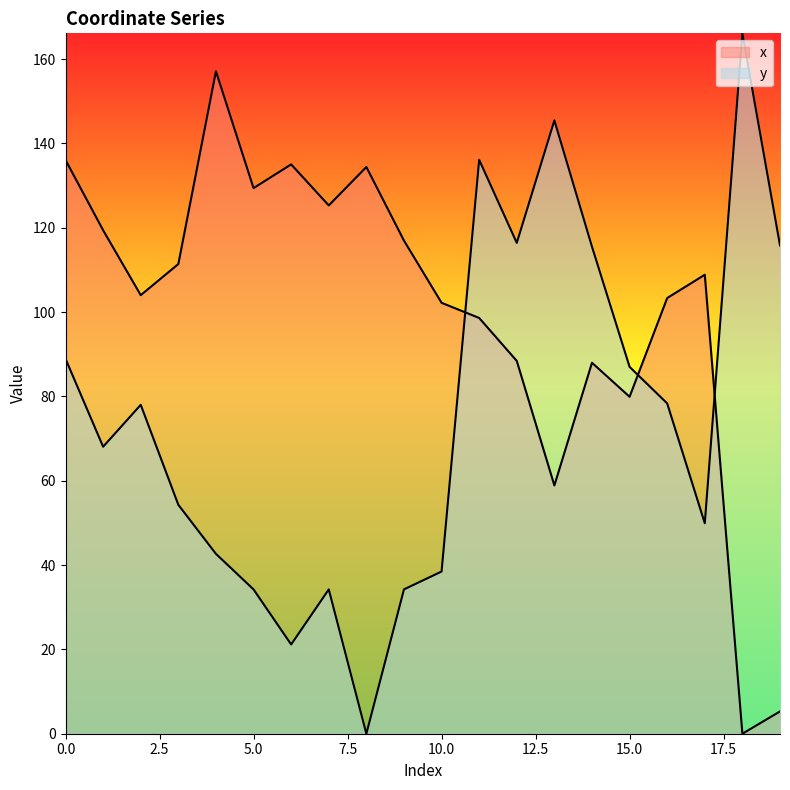

Count the number of categories in the chart.

20